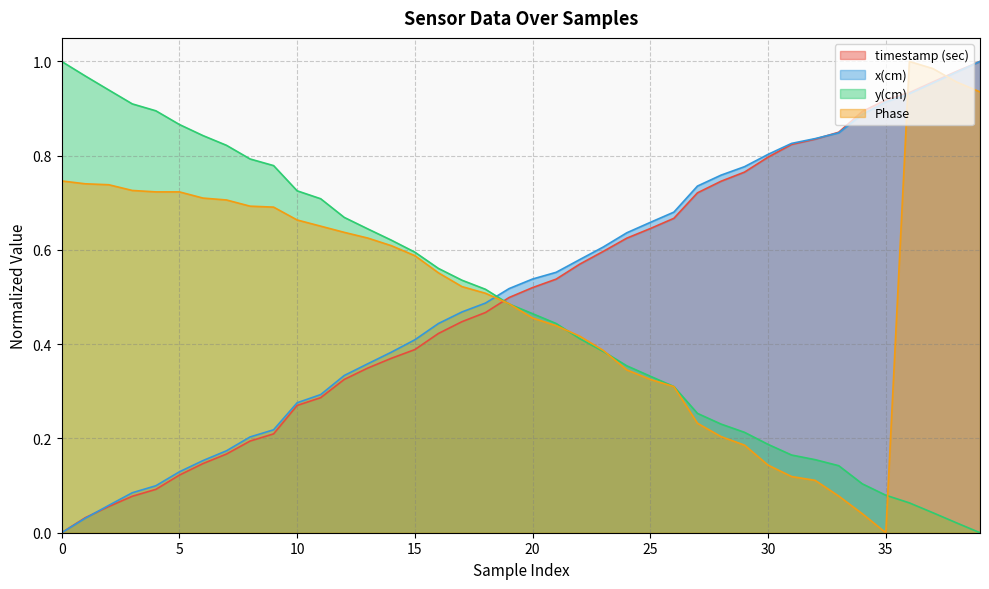

True or false: Phase and timestamp (sec) intersect in this chart.

True